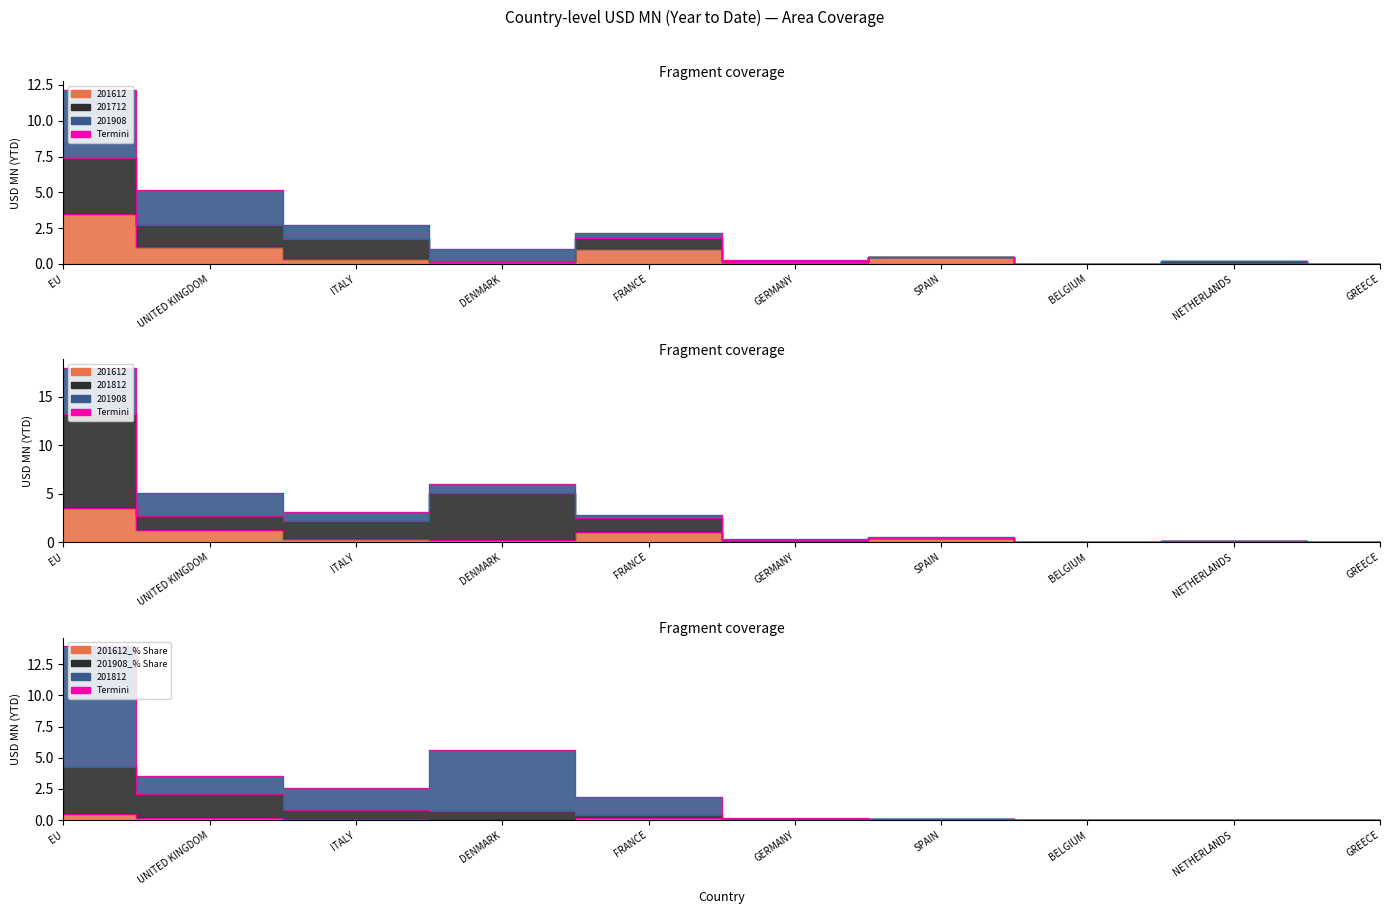

In 201712, how many points are higher than both neighbors (excluding endpoints)?

3